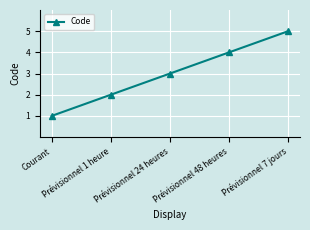

List the labels in order of value, smallest first.

Courant, Prévisionnel 1 heure, Prévisionnel 24 heures, Prévisionnel 48 heures, Prévisionnel 7 jours